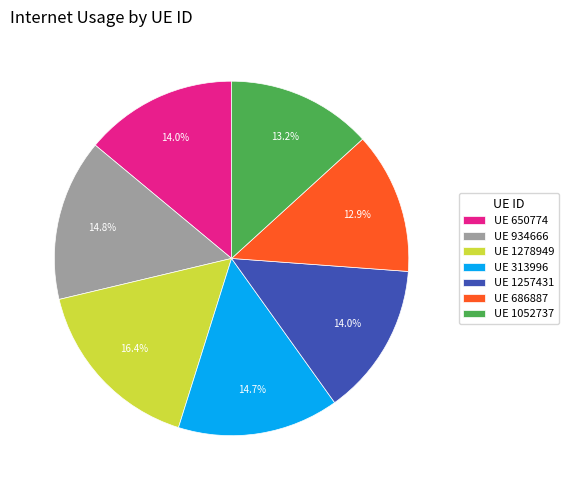

Does any single category account for the majority?

No